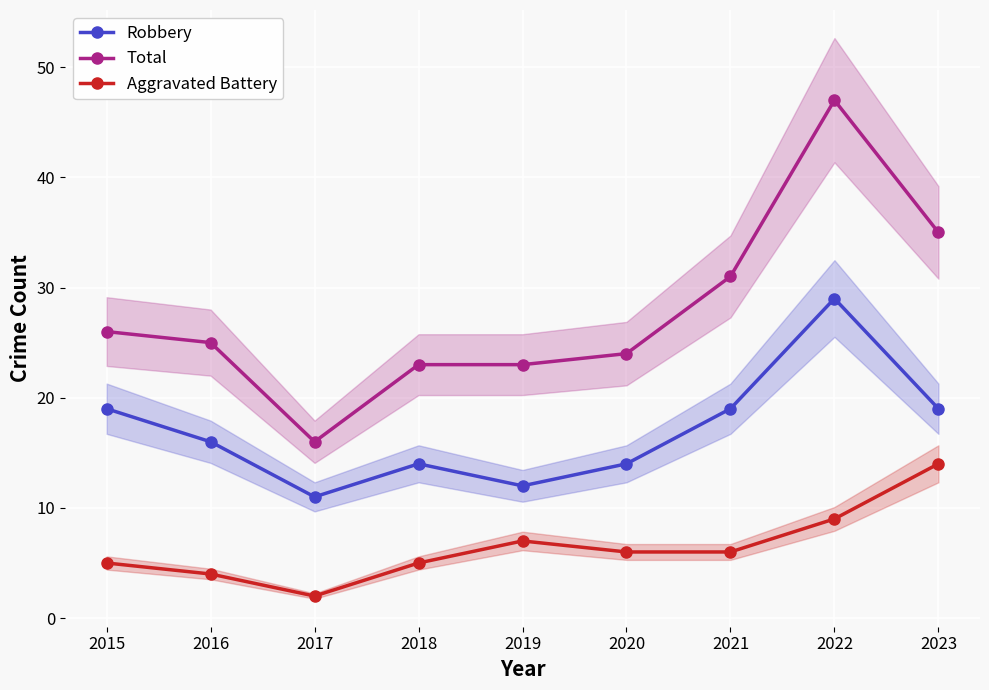

Which series changed the most between 2018 and 2019?

Robbery